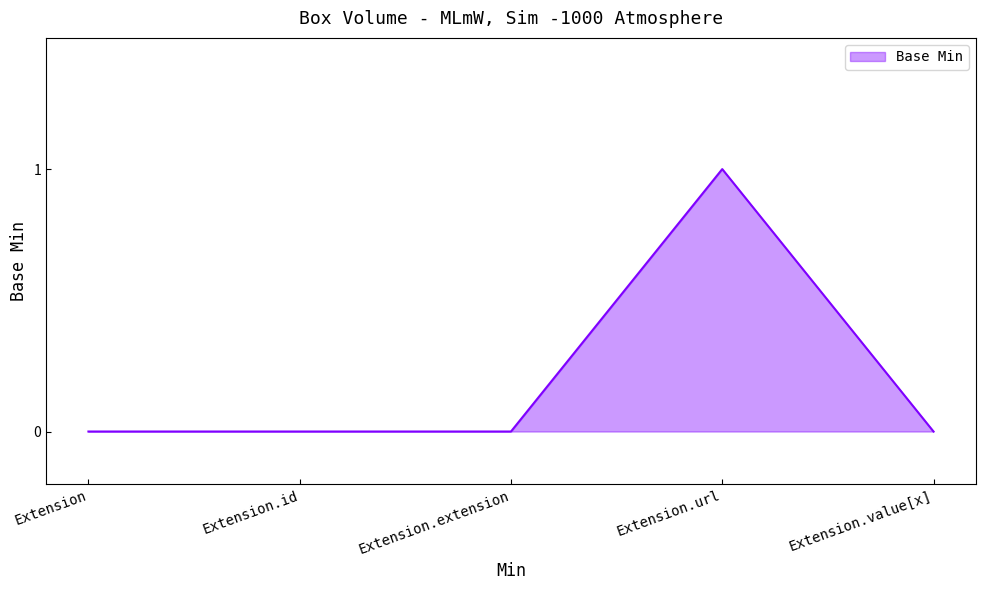

Does the chart display data point markers on the line(s)?

No